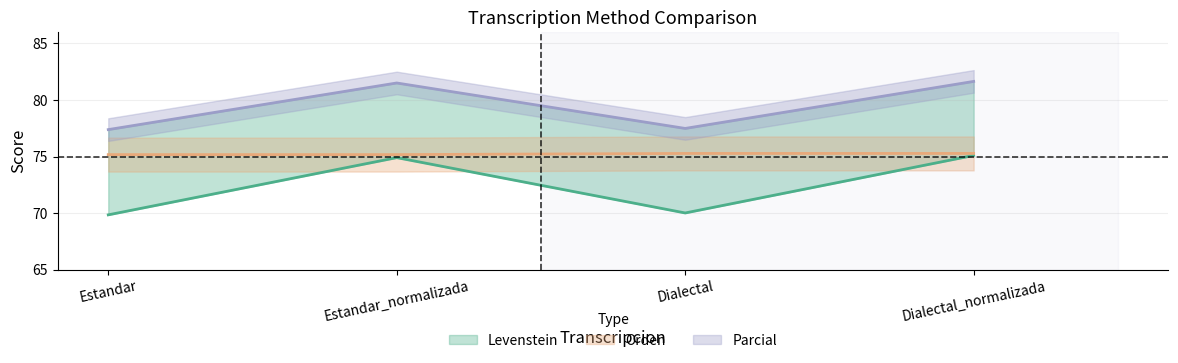

How many interior local peaks does the Levenstein series have?

1